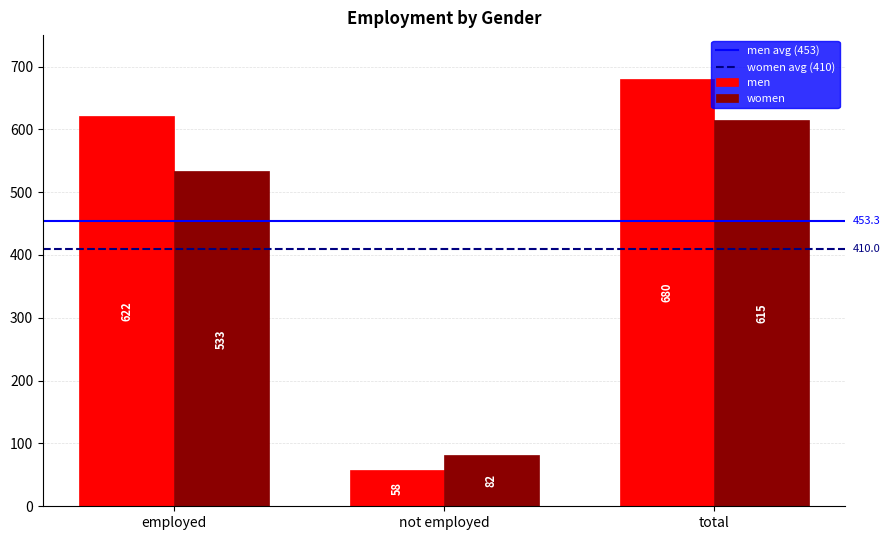

At which category is the sum across all series the highest?

total